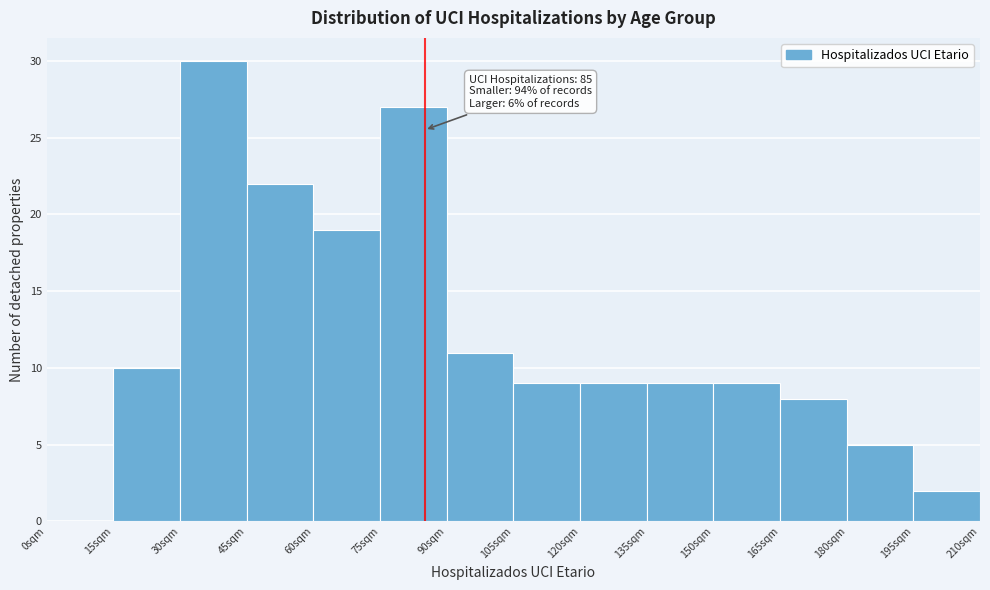

Which range on the x-axis has the tallest bar?

30 to 45